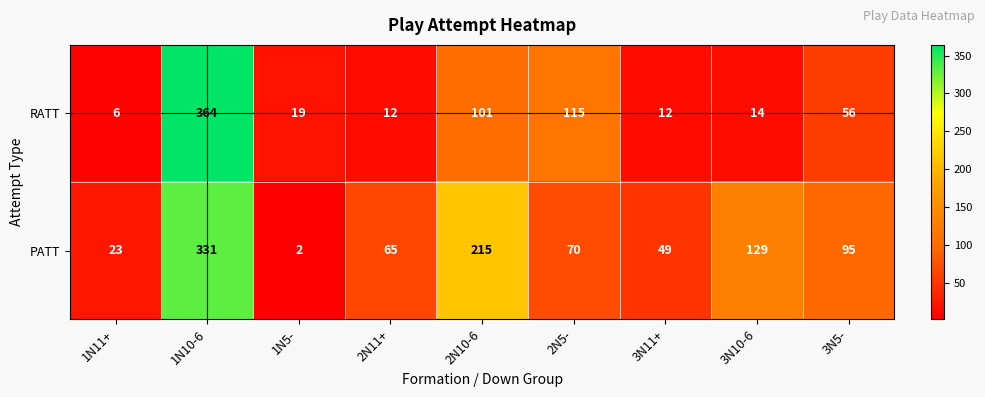

Reading left to right, transcribe all the data shown in this chart.

RATT: 1N11+=6	1N10-6=364	1N5-=19	2N11+=12	2N10-6=101	2N5-=115	3N11+=12	3N10-6=14	3N5-=56
PATT: 1N11+=23	1N10-6=331	1N5-=2	2N11+=65	2N10-6=215	2N5-=70	3N11+=49	3N10-6=129	3N5-=95